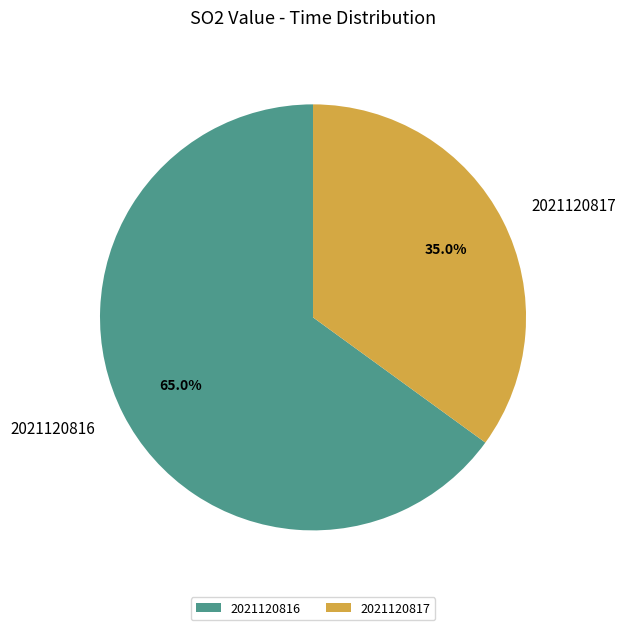

Does 2021120816 represent more than half of the total?

Yes